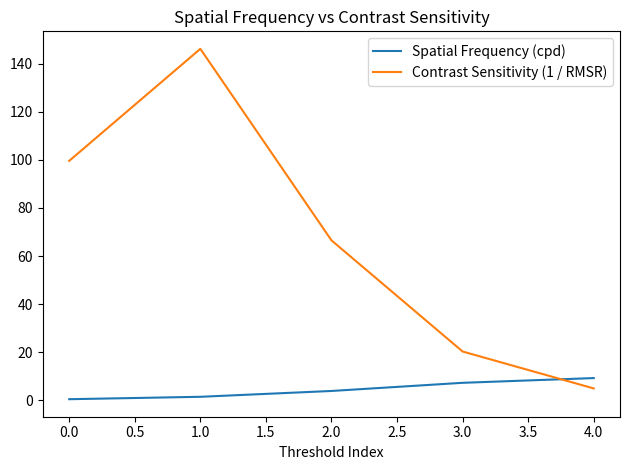

Rank the series by their maximum value, from highest to lowest.

Contrast Sensitivity (1 / RMSR), Spatial Frequency (cpd)